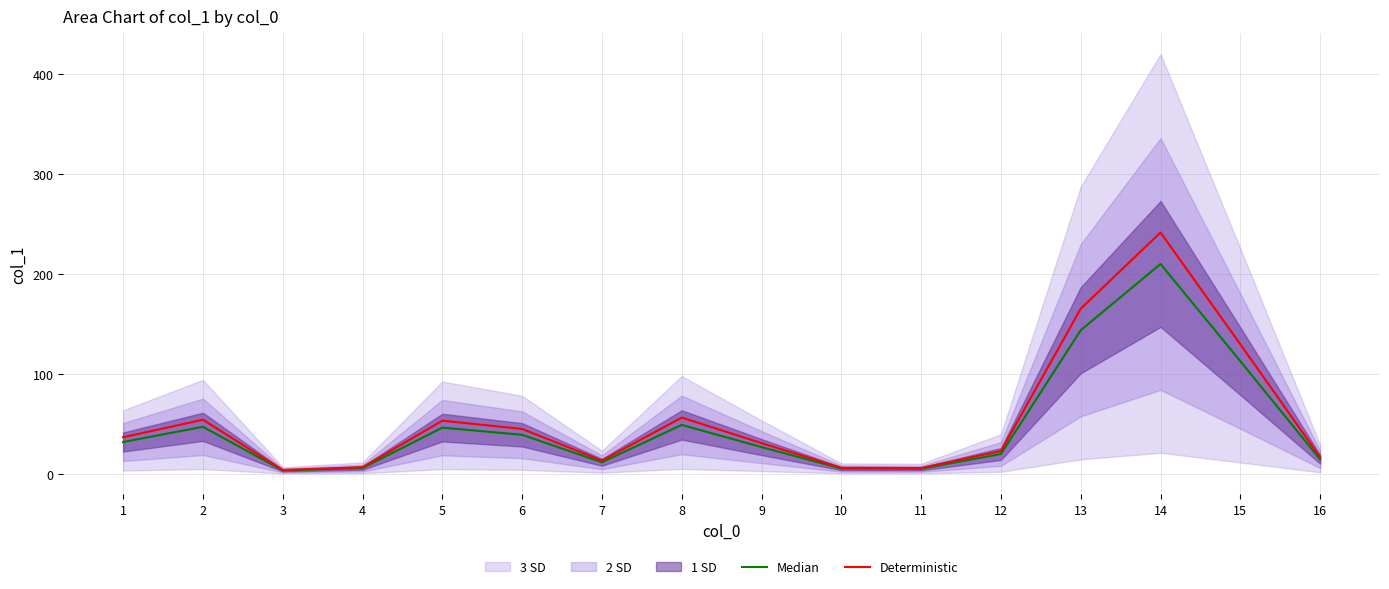

Which has a higher value, 6 or 15?

15